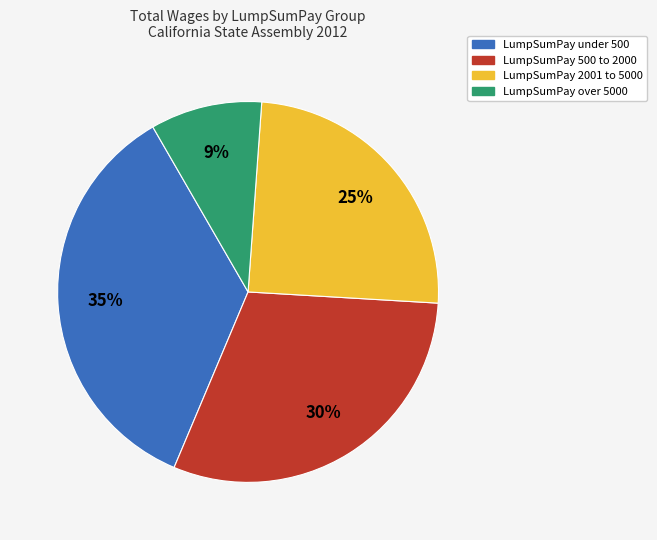

To the nearest percent, what is the average slice percentage?

25%